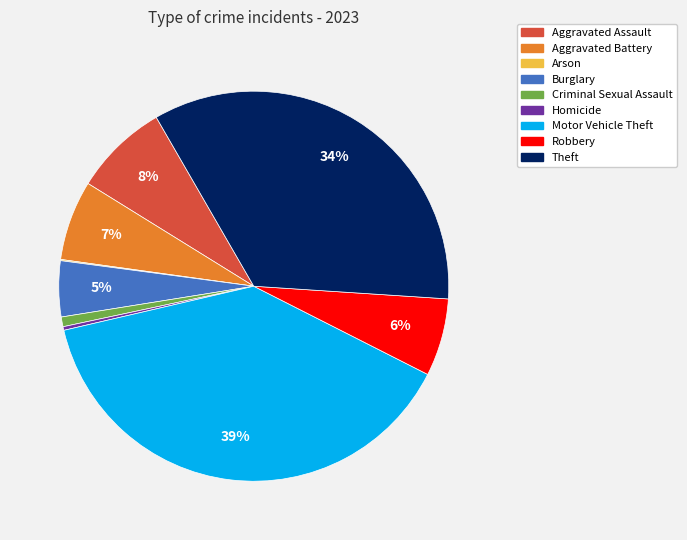

What is the largest slice in the pie chart?

Motor Vehicle Theft